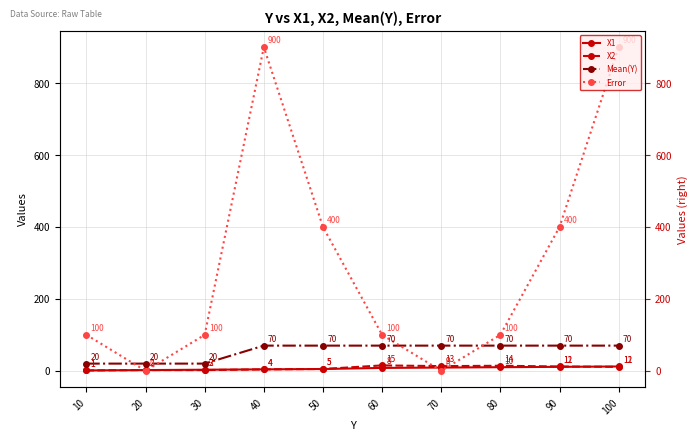

List the labels in order of Mean(Y) value, smallest first.

10, 20, 30, 40, 50, 60, 70, 80, 90, 100